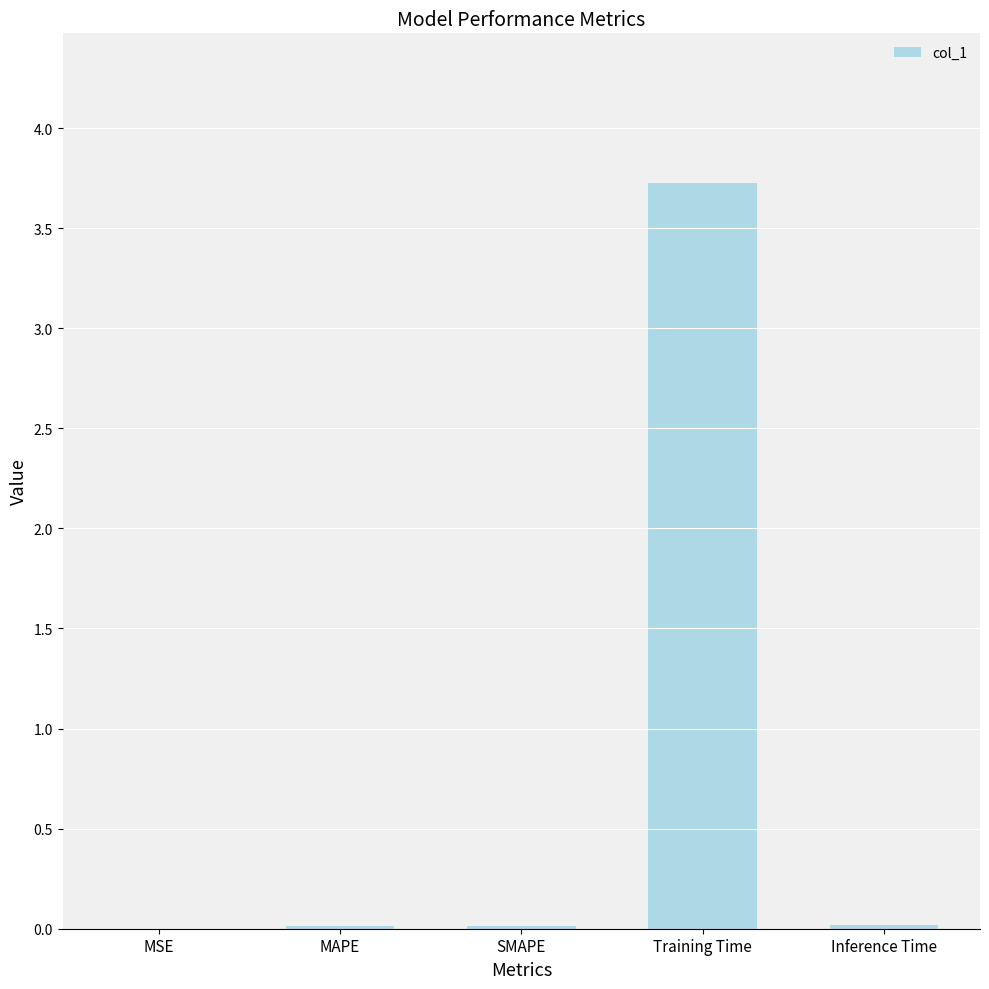

What is the greatest value displayed?

3.7